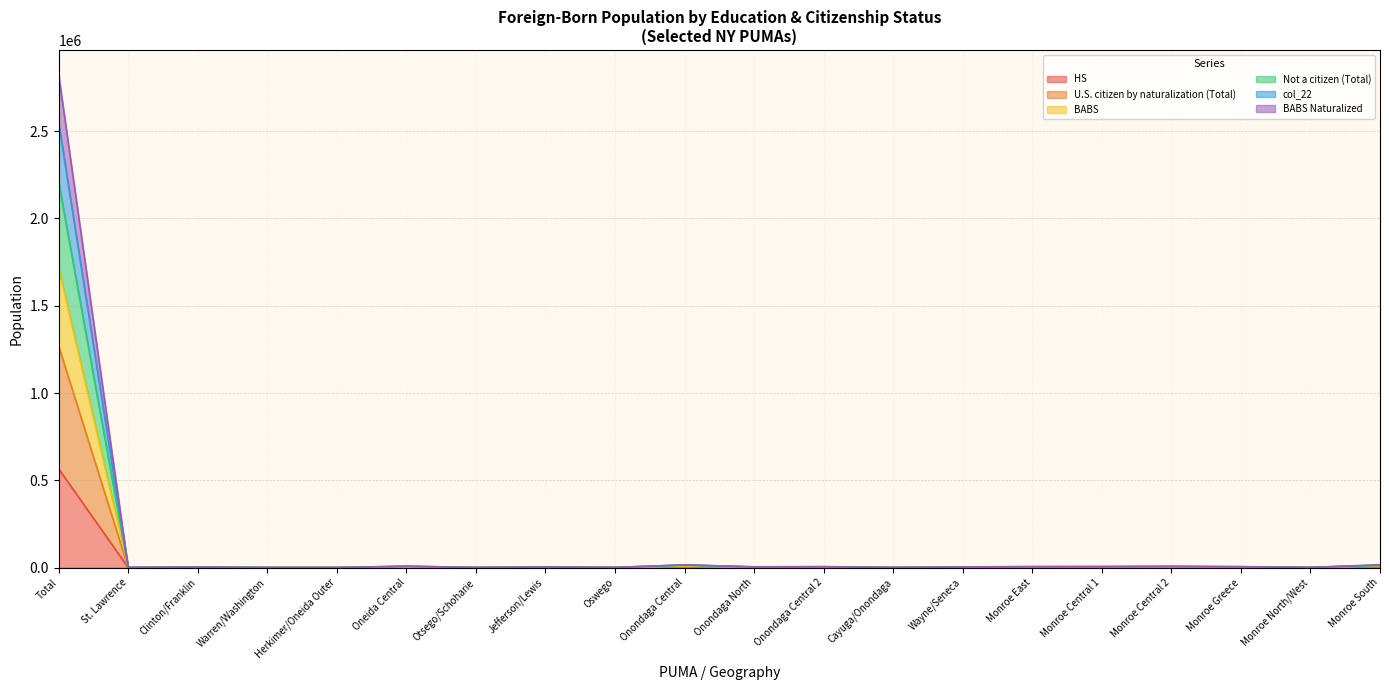

At which category is the sum across all series the highest?

Total